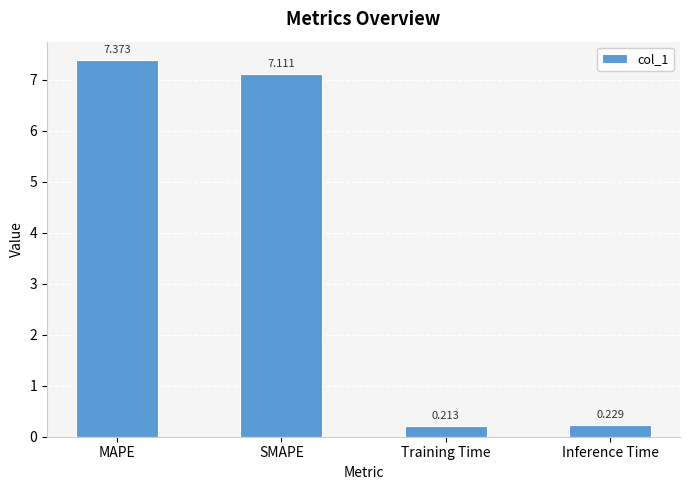

How many distinct data groups are displayed?

1